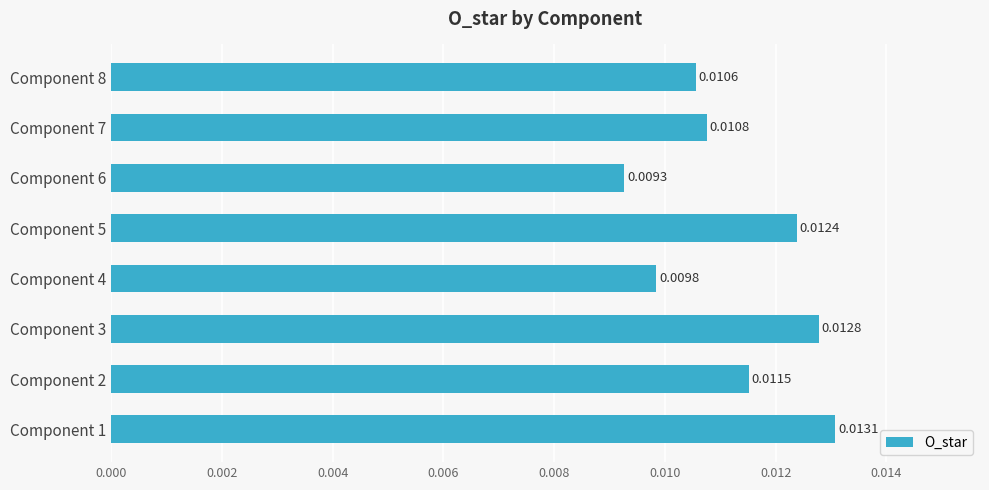

Which has a higher value, Component 2 or Component 6?

Component 2